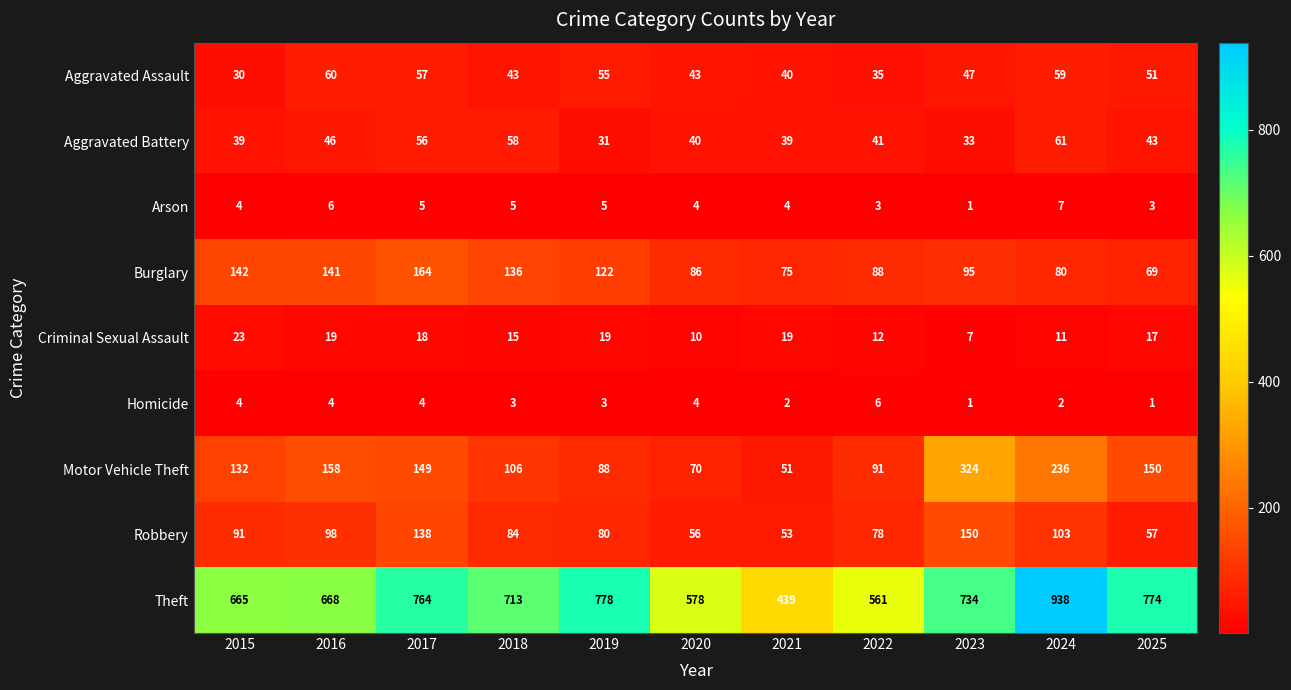

At 2016, list the series in order from smallest to largest.

Homicide, Arson, Criminal Sexual Assault, Aggravated Battery, Aggravated Assault, Robbery, Burglary, Motor Vehicle Theft, Theft